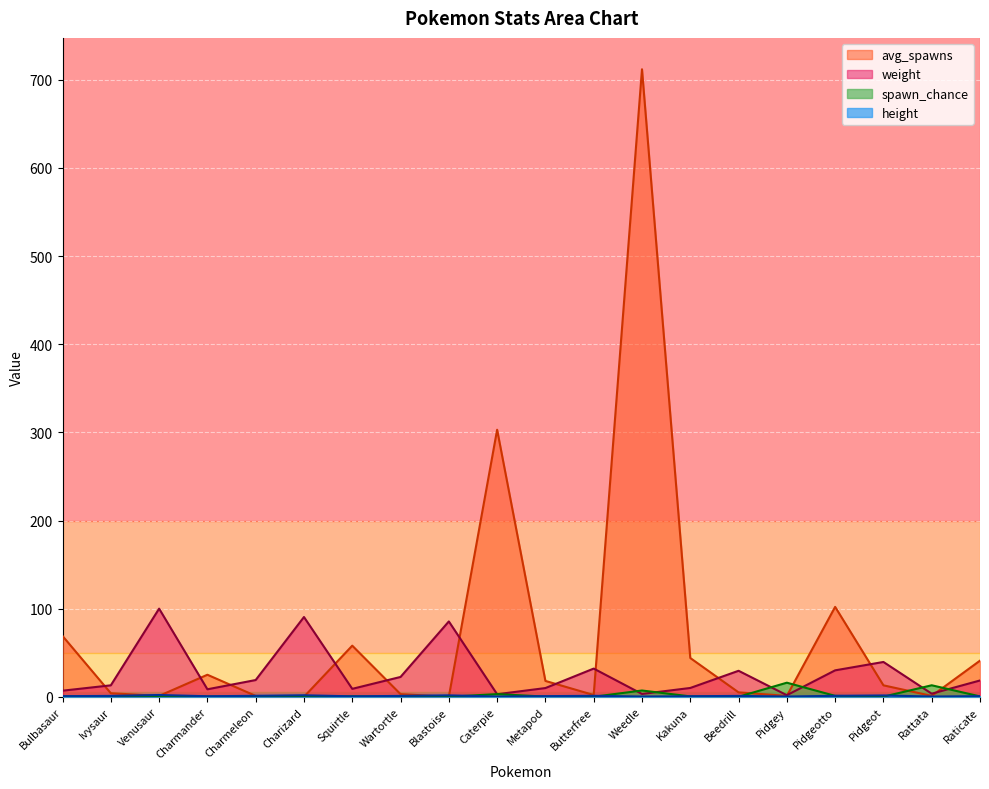

How many values in the weight series are below 18?

10